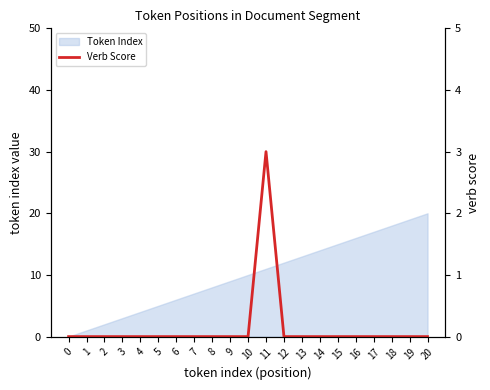

List the labels in order of Token Index value, smallest first.

0, 1, 2, 3, 4, 5, 6, 7, 8, 9, 10, 11, 12, 13, 14, 15, 16, 17, 18, 19, 20